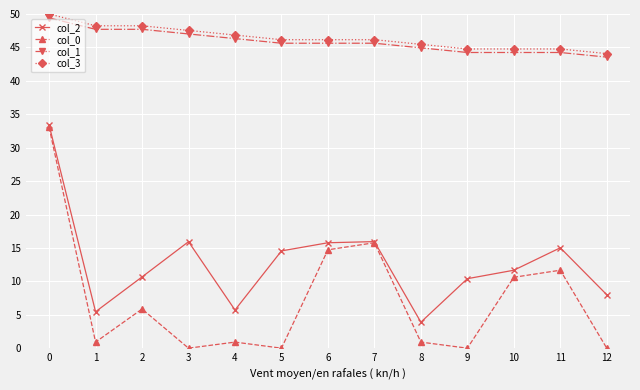

True or false: col_3 and col_2 cross at least once.

False